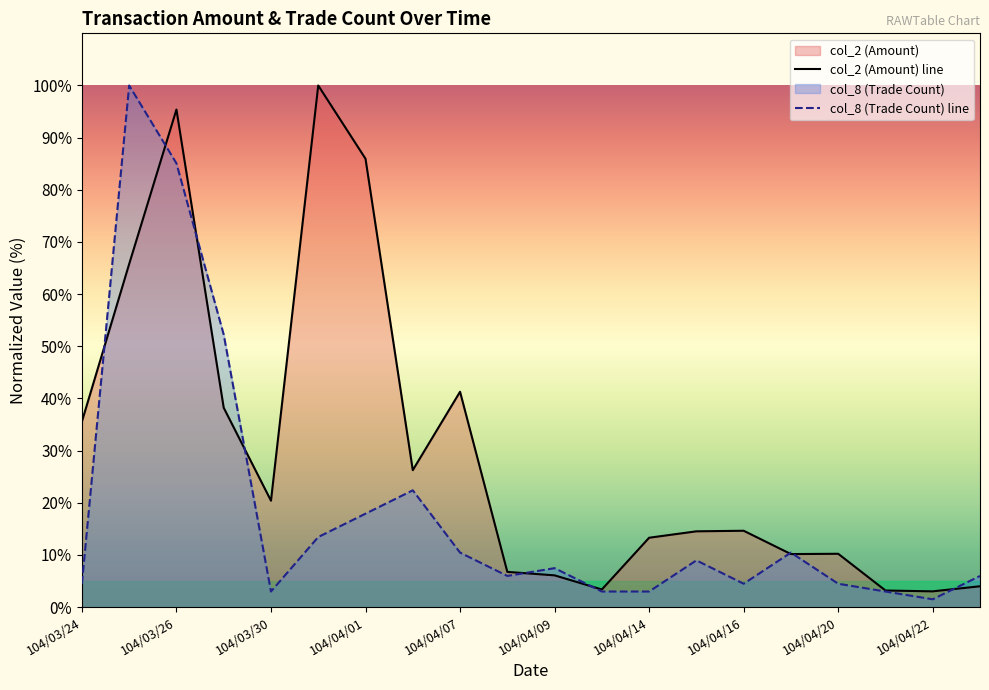

Which series ends up on top after the final intersection of col_8 (Trade Count) line and col_2 (Amount) line?

col_8 (Trade Count) line